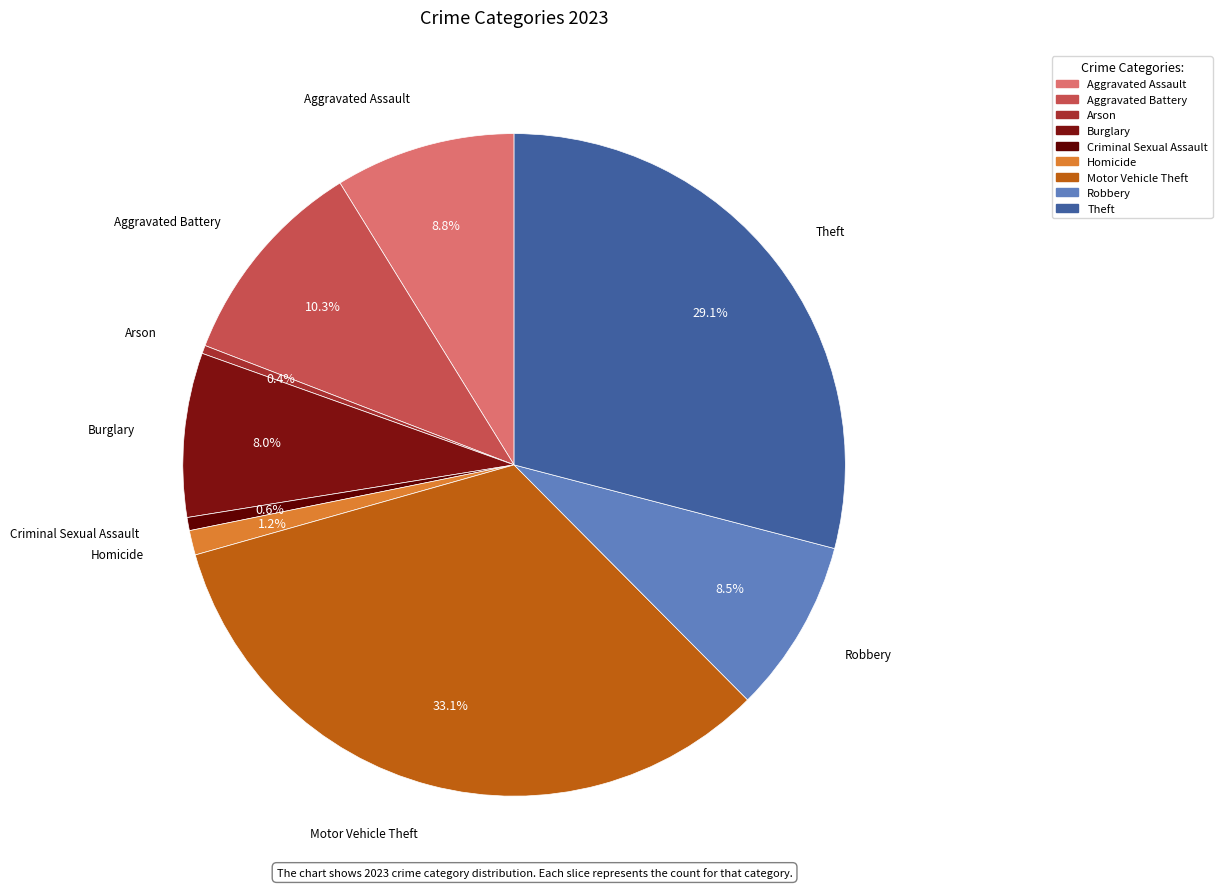

The Theft slice represents 44% of the pie. True or false?

False